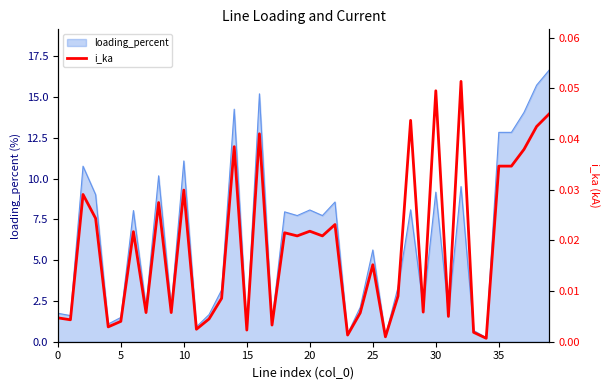

At which category does the chart reach its peak across all series?

32